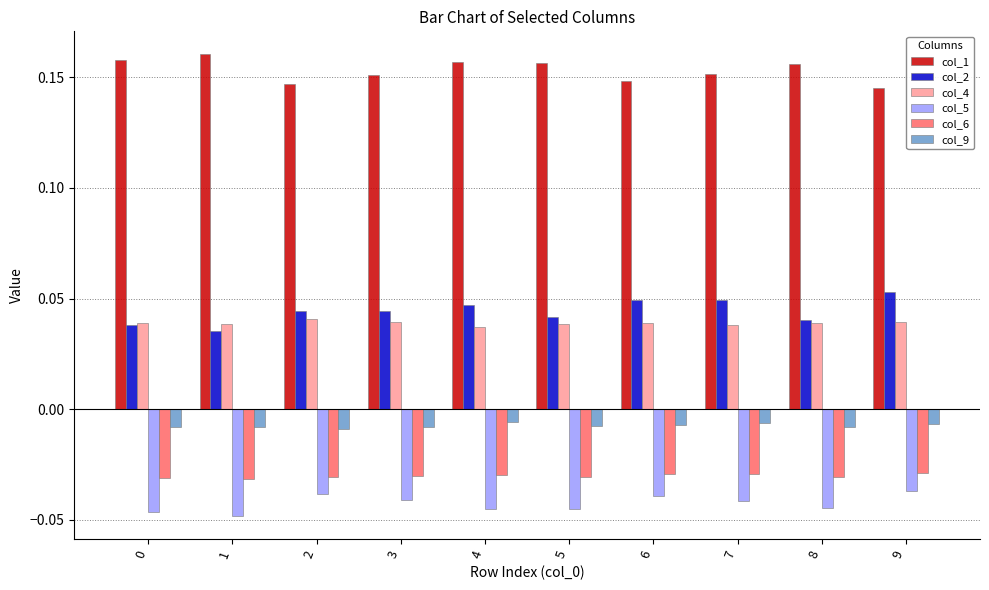

At how many categories does at least one series exceed 0?

10